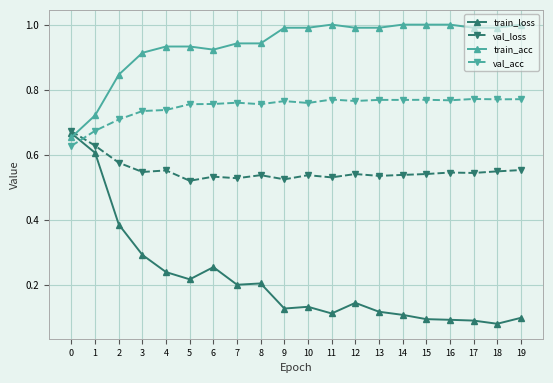

Rank the series at 8 from lowest to highest value.

train_loss, val_loss, val_acc, train_acc